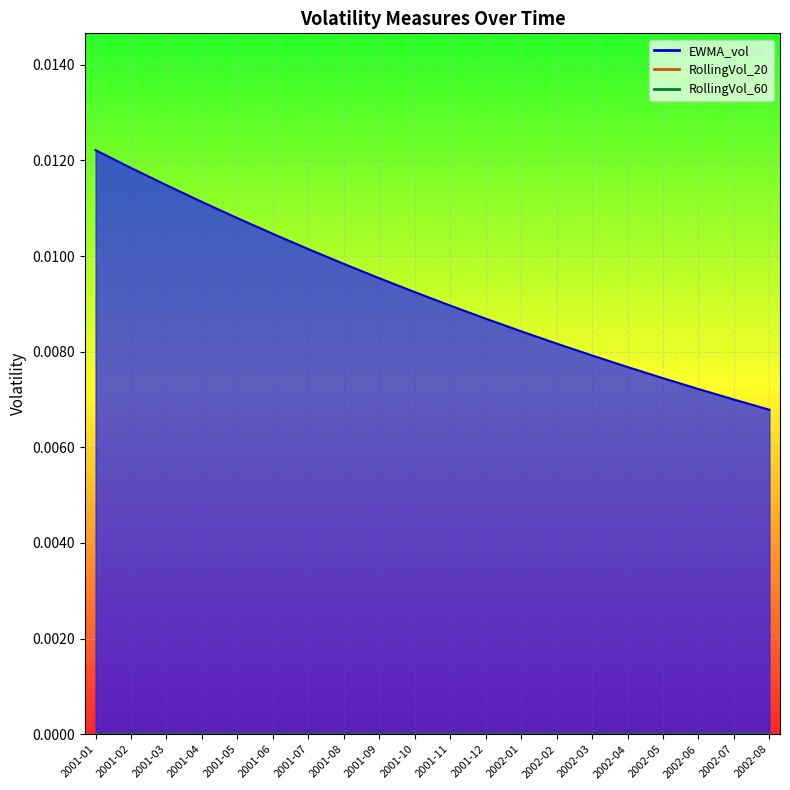

True or false: RollingVol_60 and RollingVol_20 cross at least once.

False